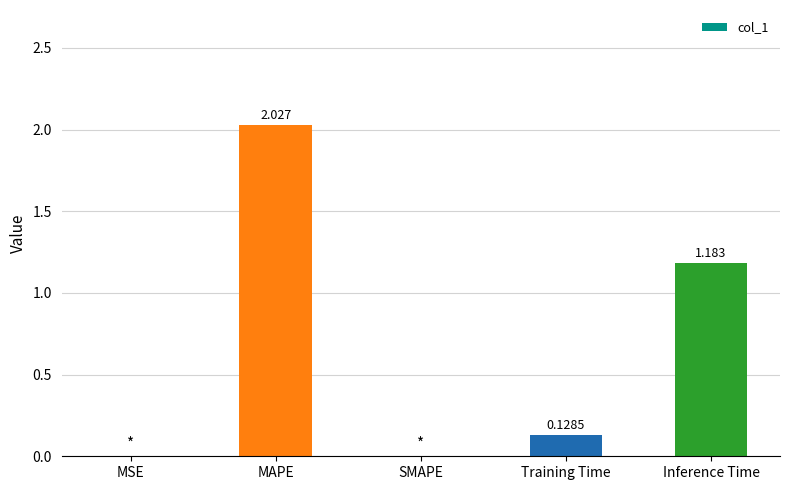

Which has a higher value, Inference Time or MAPE?

MAPE